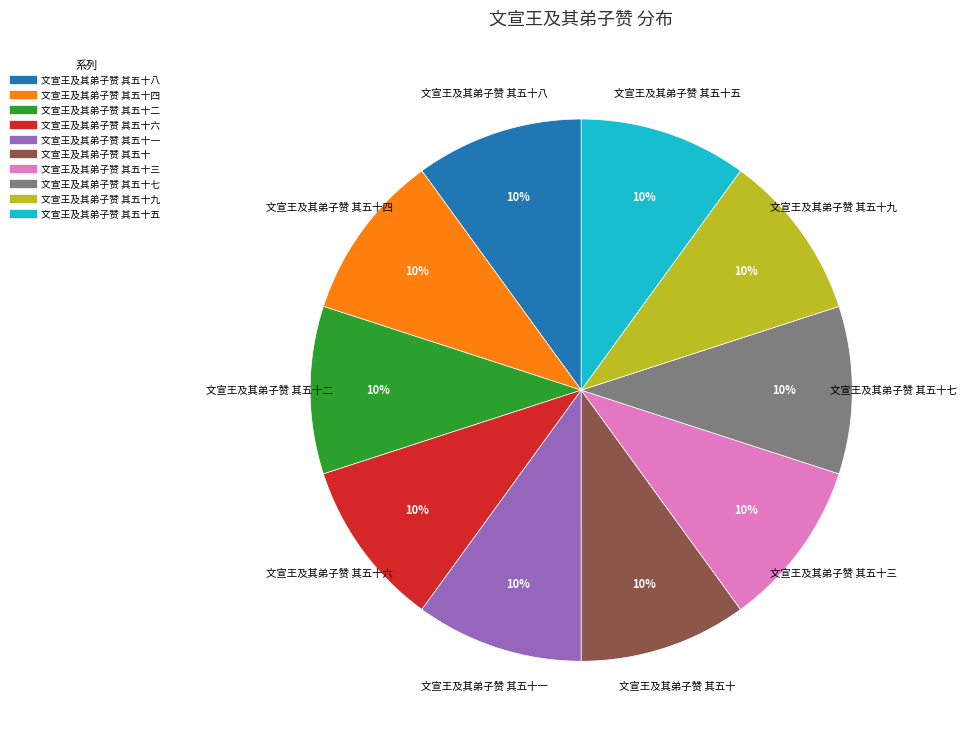

Count the number of slices in the pie.

10